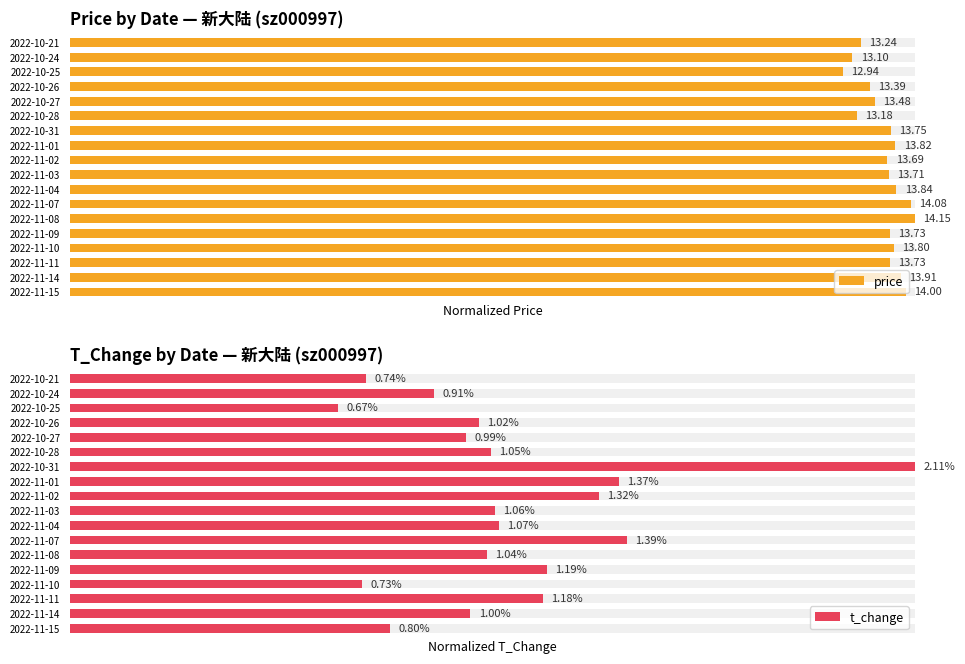

Is the value of price at 2022-10-24 greater than the value of t_change at 2022-10-21?

Yes